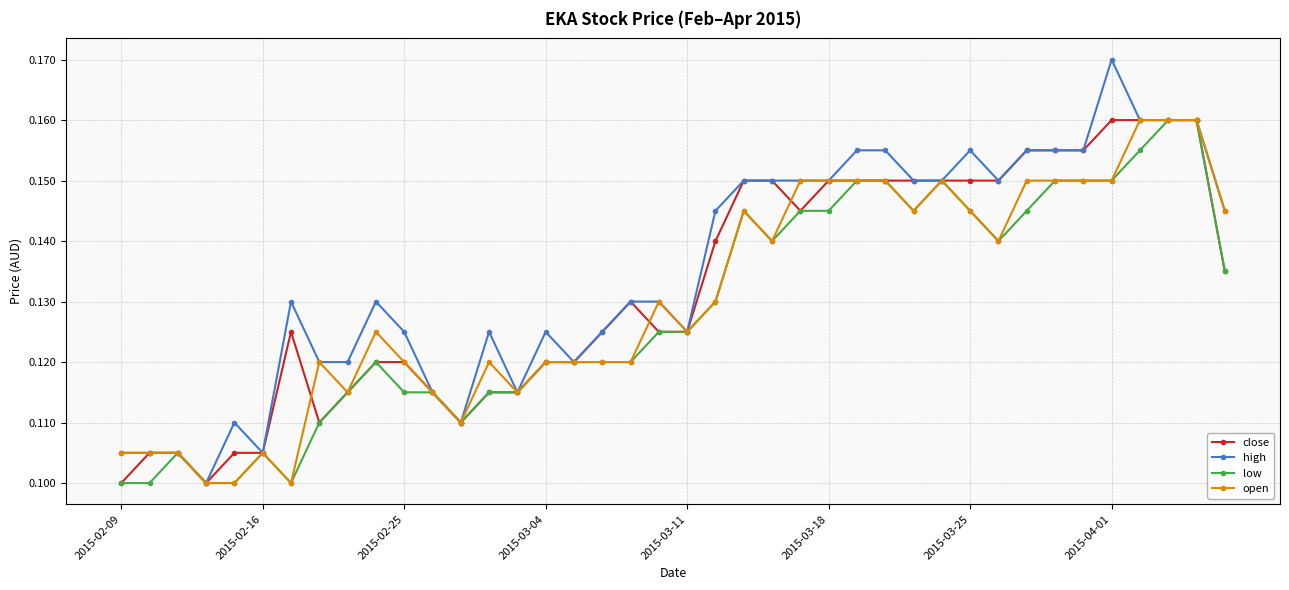

Which series has the widest spread of values?

high